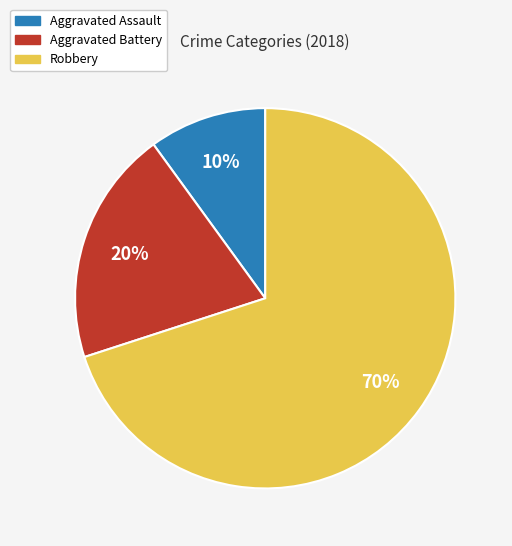

Do Aggravated Assault and Aggravated Battery together represent more than half of the pie?

No